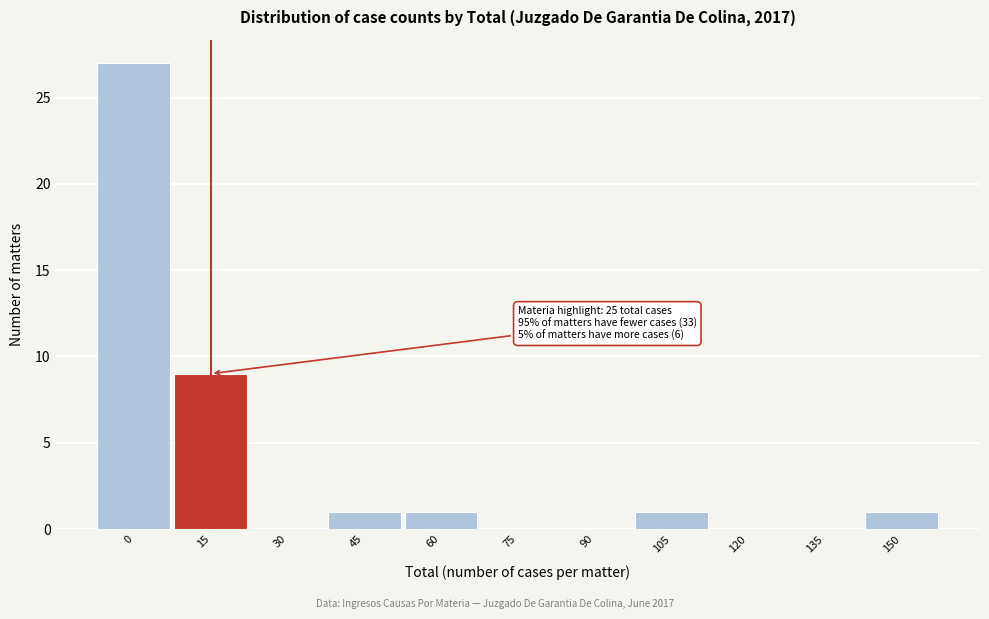

Reading left to right, what are all the values shown in this chart?

0=27	15=9	30=0	45=1	60=1	75=0	90=0	105=1	120=0	135=0	150=1